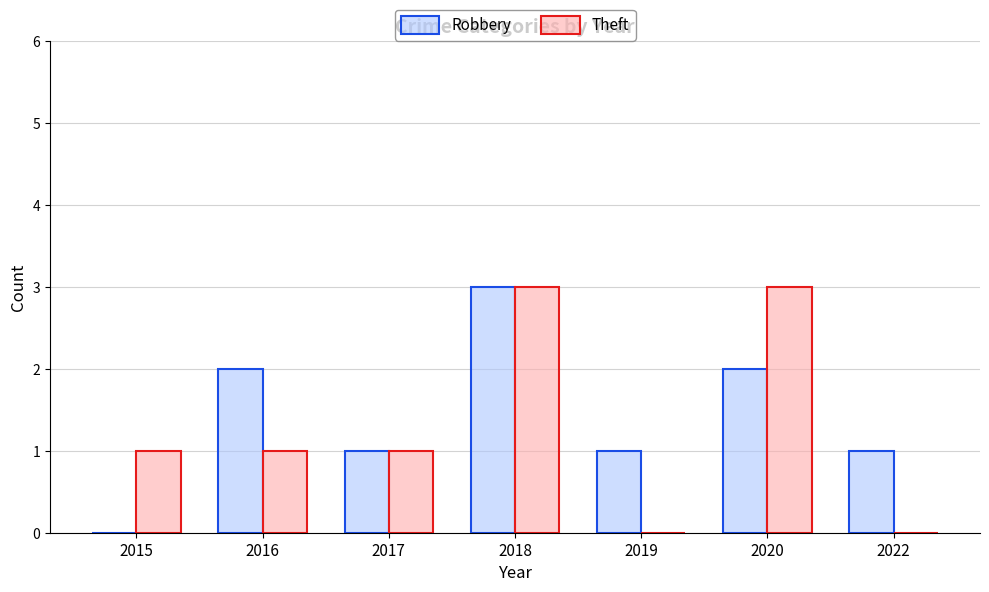

Reading left to right, extract all data points from this chart.

Robbery: 2015=0	2016=2	2017=1	2018=3	2019=1	2020=2	2022=1
Theft: 2015=1	2016=1	2017=1	2018=3	2019=0	2020=3	2022=0